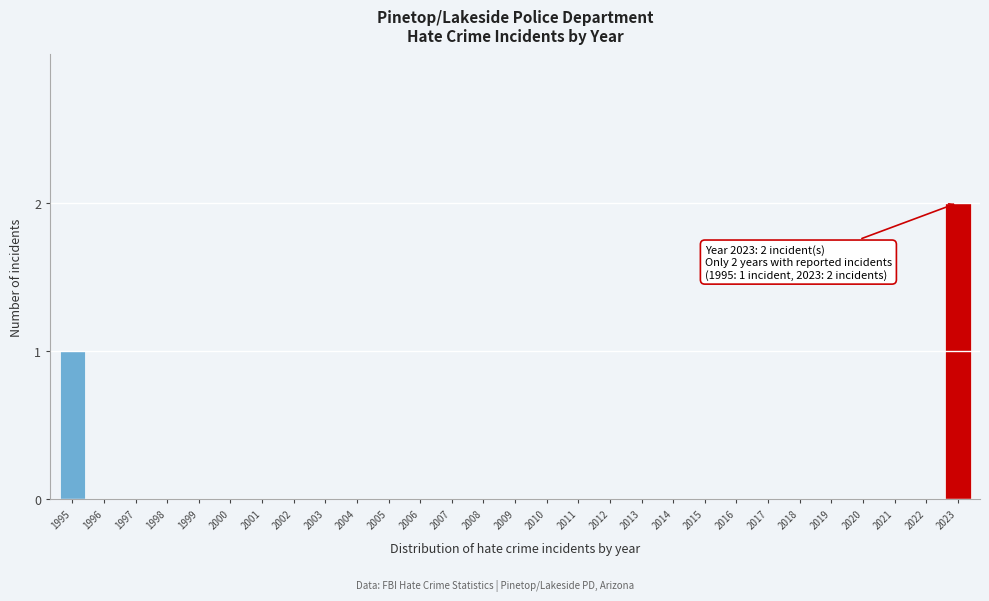

Reading right to left, what are all the values shown in this chart?

2023=2	2022=0	2021=0	2020=0	2019=0	2018=0	2017=0	2016=0	2015=0	2014=0	2013=0	2012=0	2011=0	2010=0	2009=0	2008=0	2007=0	2006=0	2005=0	2004=0	2003=0	2002=0	2001=0	2000=0	1999=0	1998=0	1997=0	1996=0	1995=1